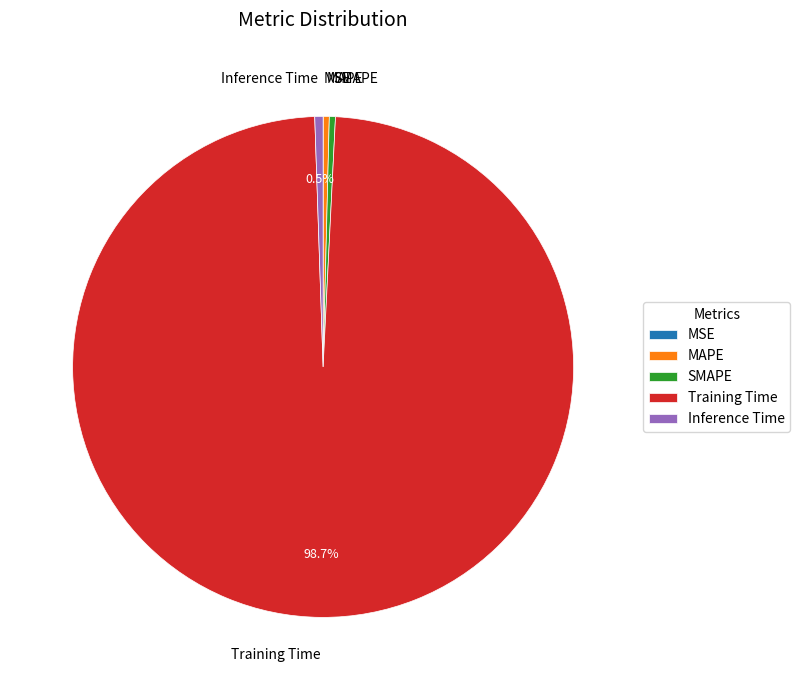

Which category accounts for the majority?

Training Time